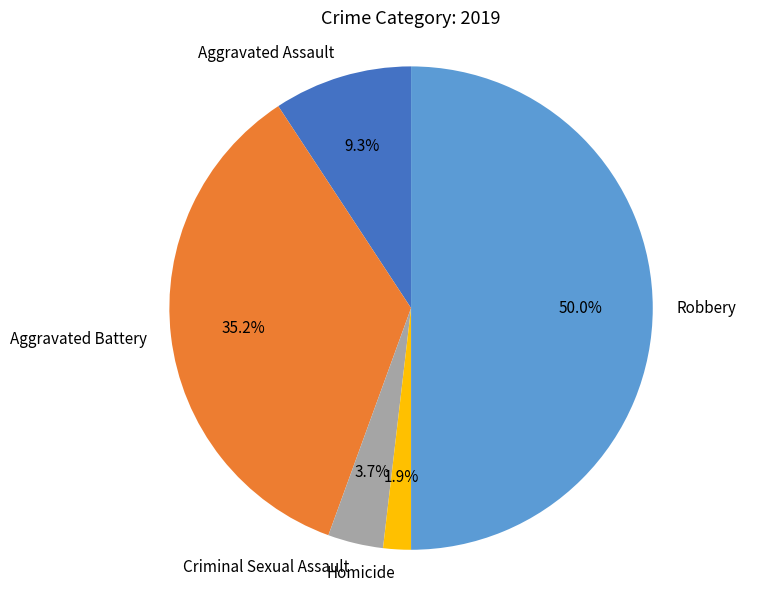

To the nearest percent, what is the average slice percentage?

20%